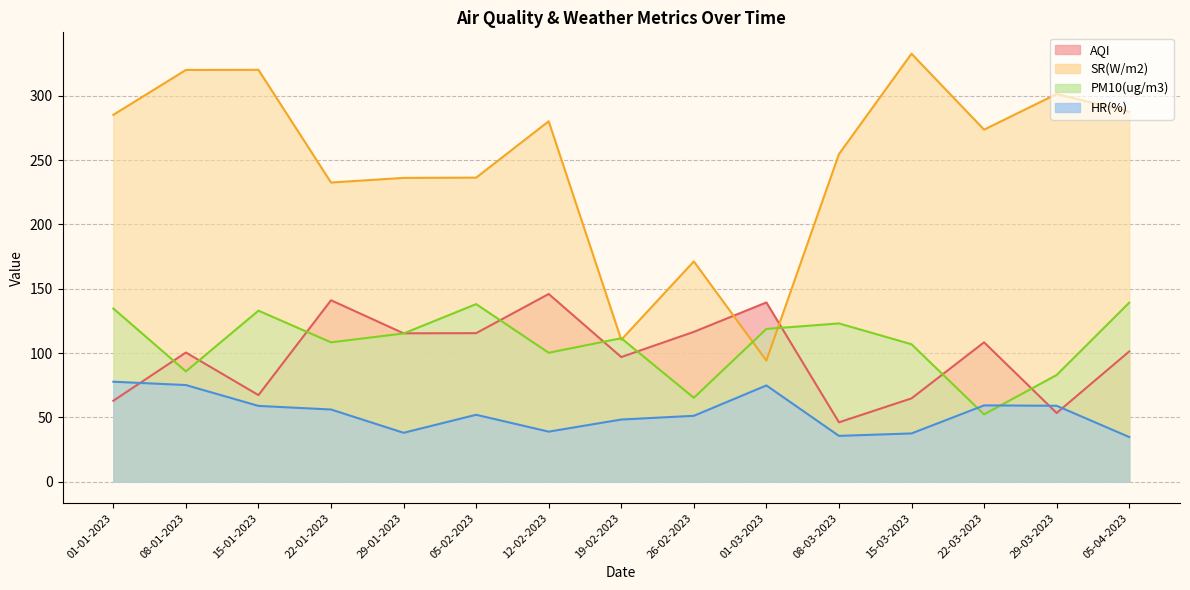

What value does the SR(W/m2) series have at 01-03-2023?

94.1